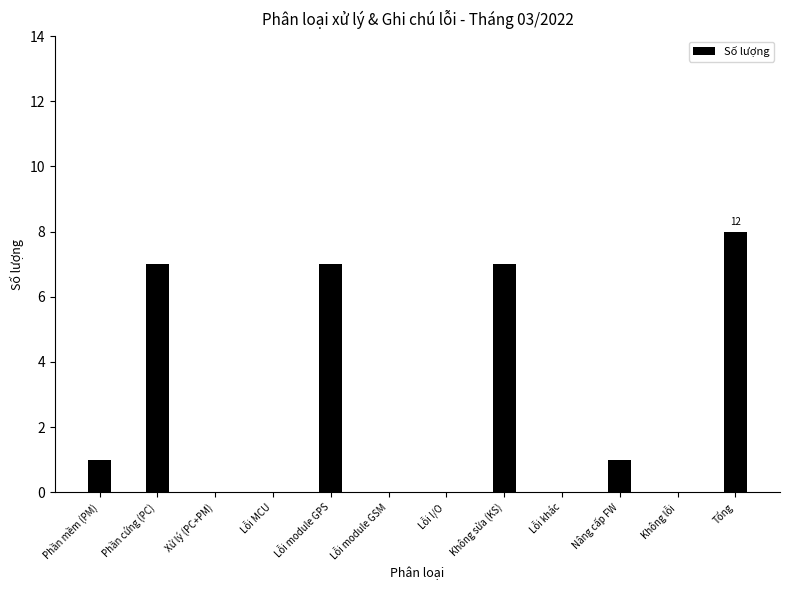

The value at Phần cứng (PC) is 4. True or false?

False